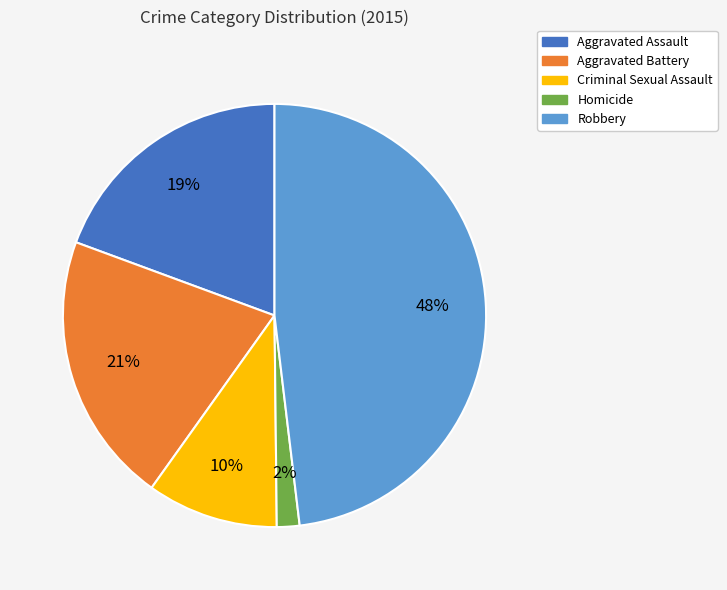

Which has a higher value, Aggravated Battery or Aggravated Assault?

Aggravated Battery